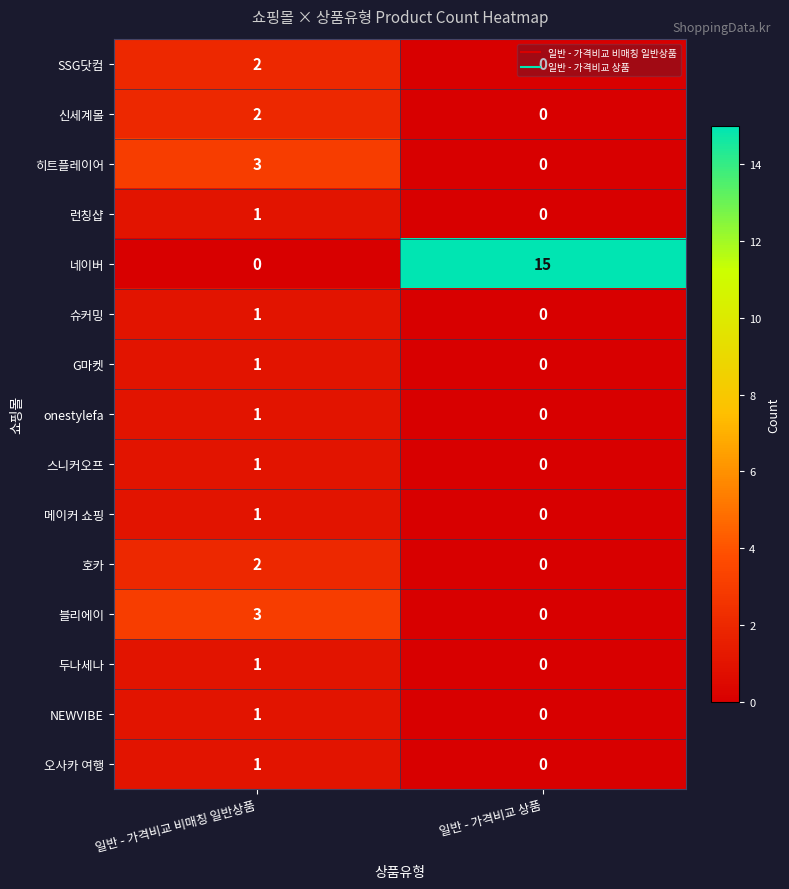

Where is 런칭샵 nearest to the value 0?

일반 - 가격비교 상품